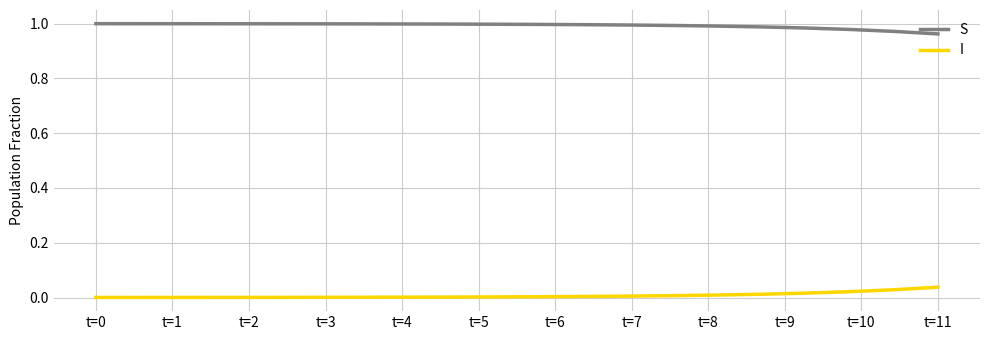

Rank the series by their maximum value, from lowest to highest.

I, S